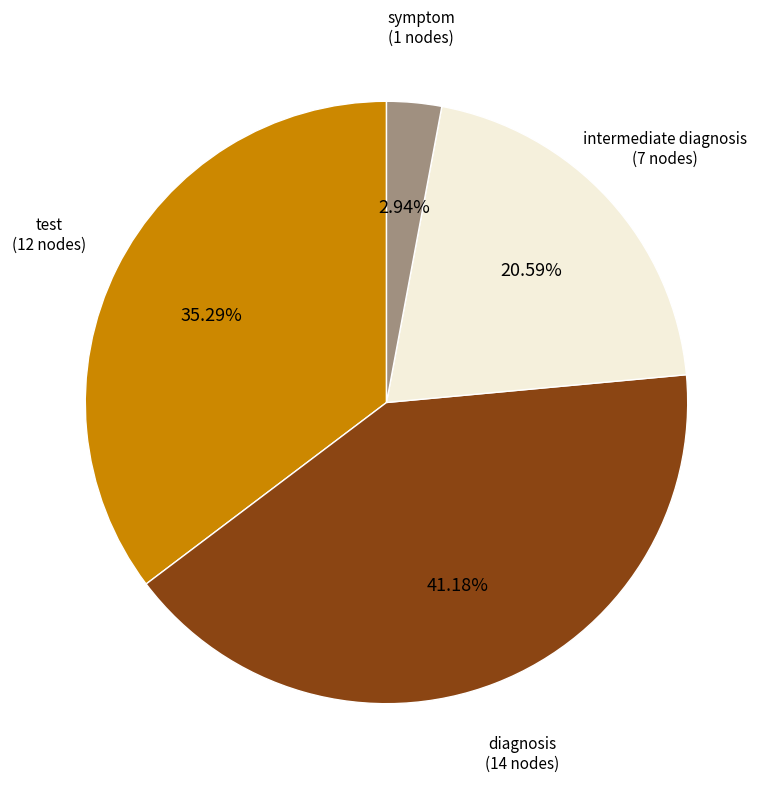

Is there any slice that represents more than half of the pie?

No